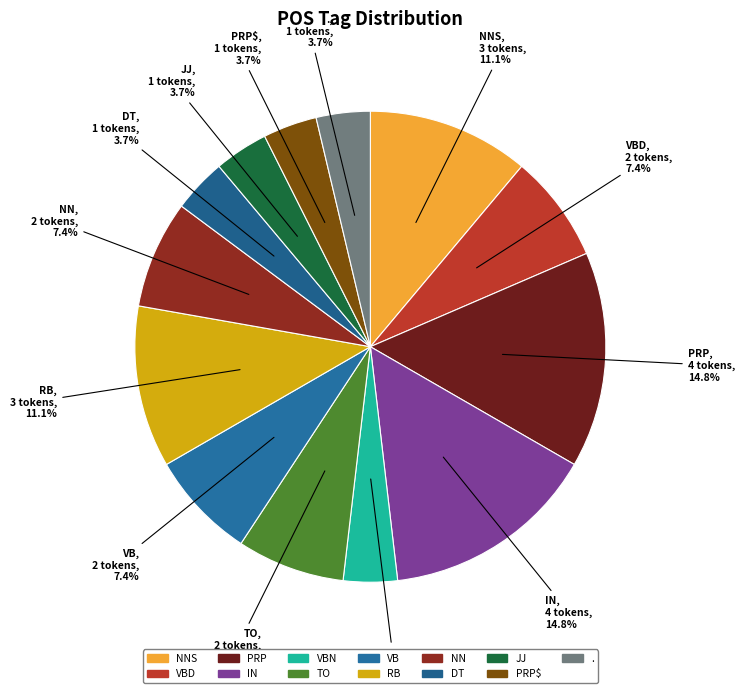

How many segments does this pie chart have?

13